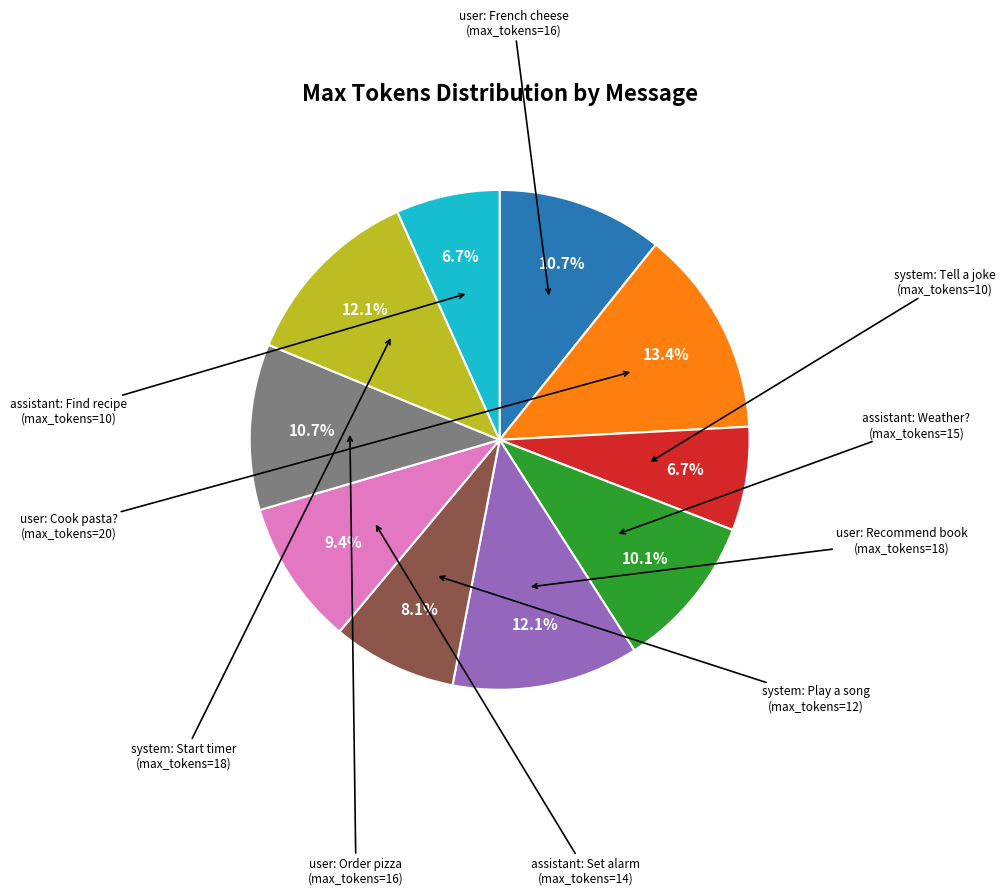

To the nearest percent, what is the average slice percentage?

10%